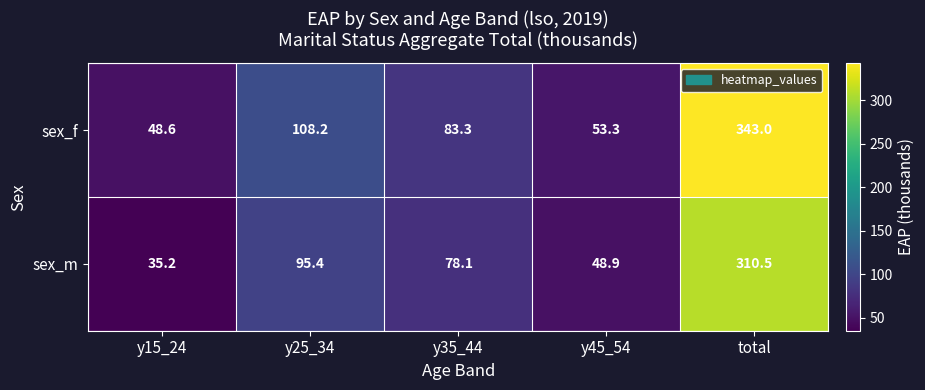

What is the sum of the sex_f values at y45_54 and y25_34?

161.5